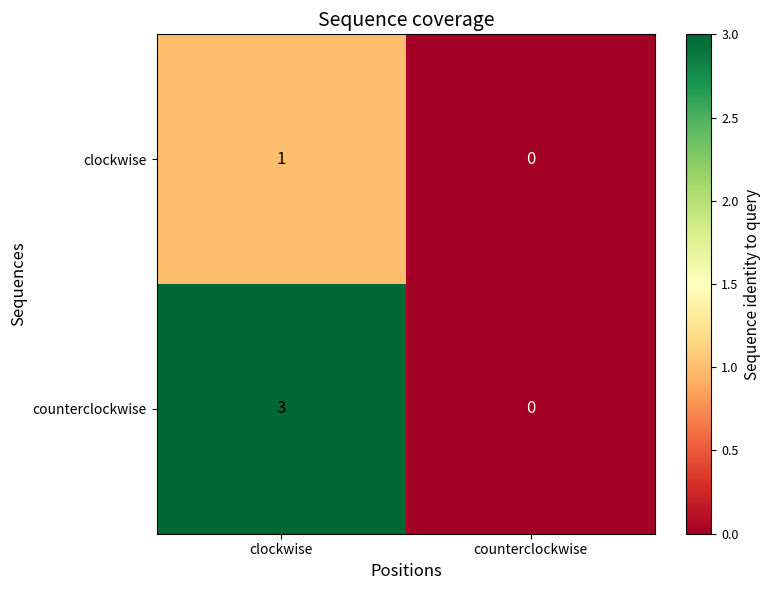

The counterclockwise series shows 3 at clockwise. True or false?

True